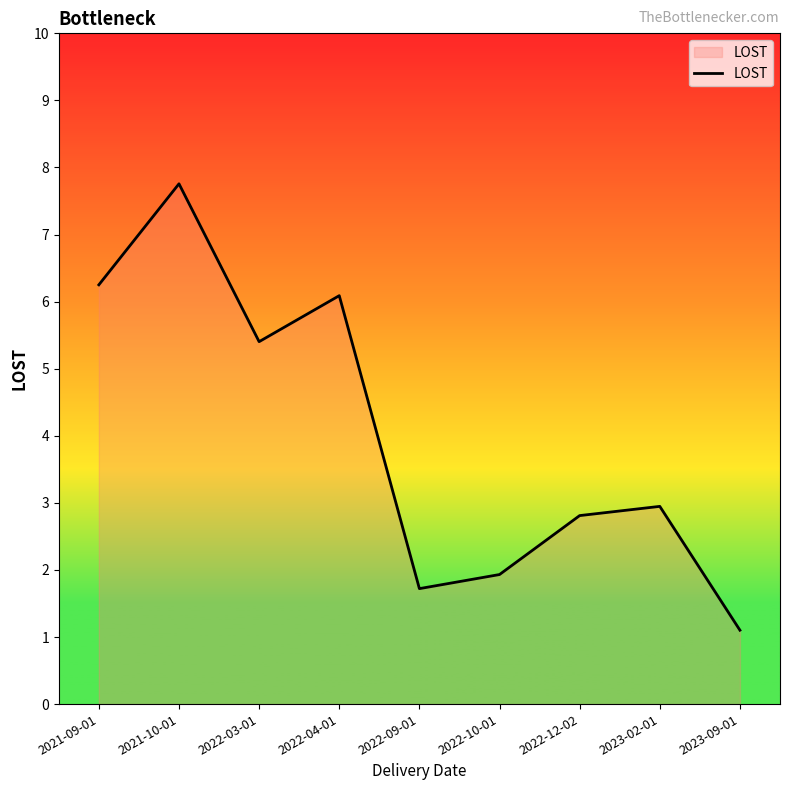

What is the sum of the values at 2023-09-01 and 2022-03-01?

6.5